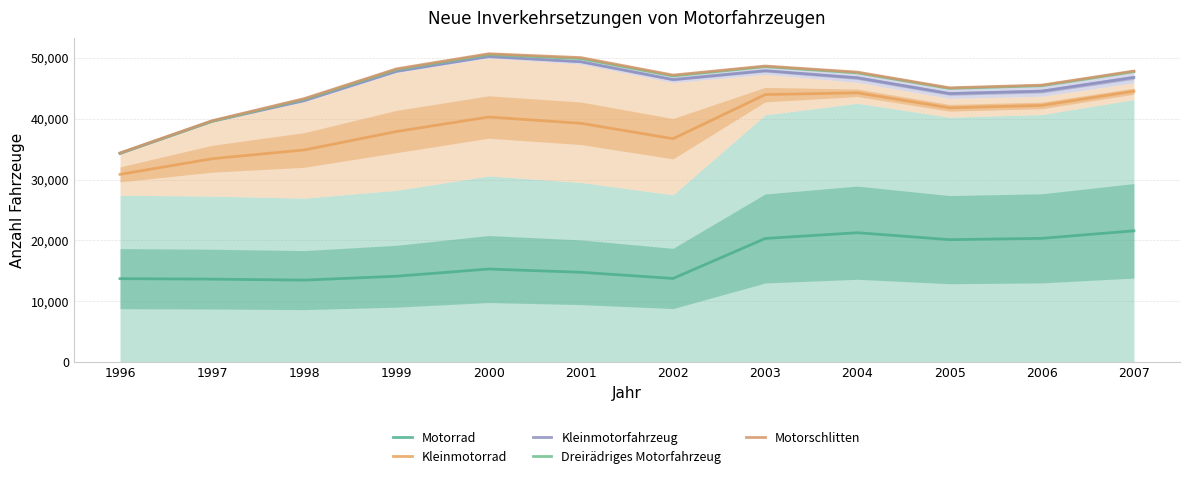

What is the difference between the maximum and second lowest values in the Kleinmotorrad series?

11096.0